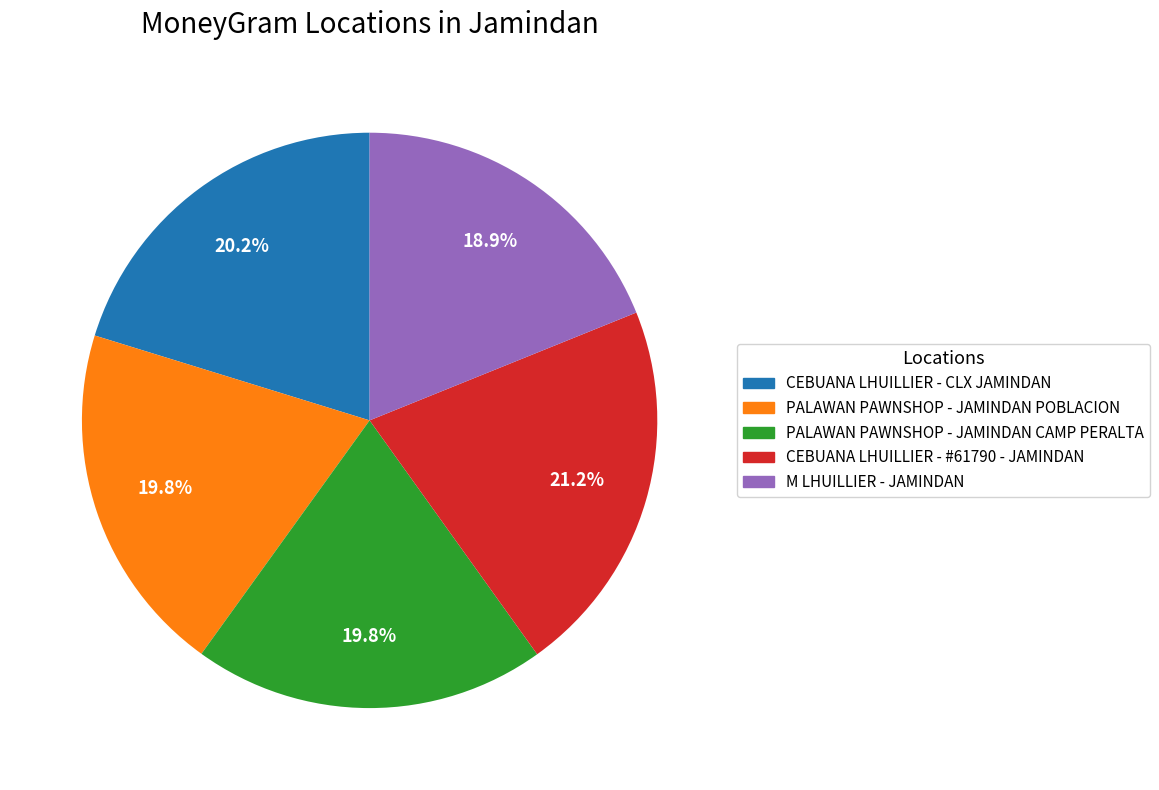

What is the ratio of the value at CEBUANA LHUILLIER - CLX JAMINDAN to the value at CEBUANA LHUILLIER - #61790 - JAMINDAN?

1.0